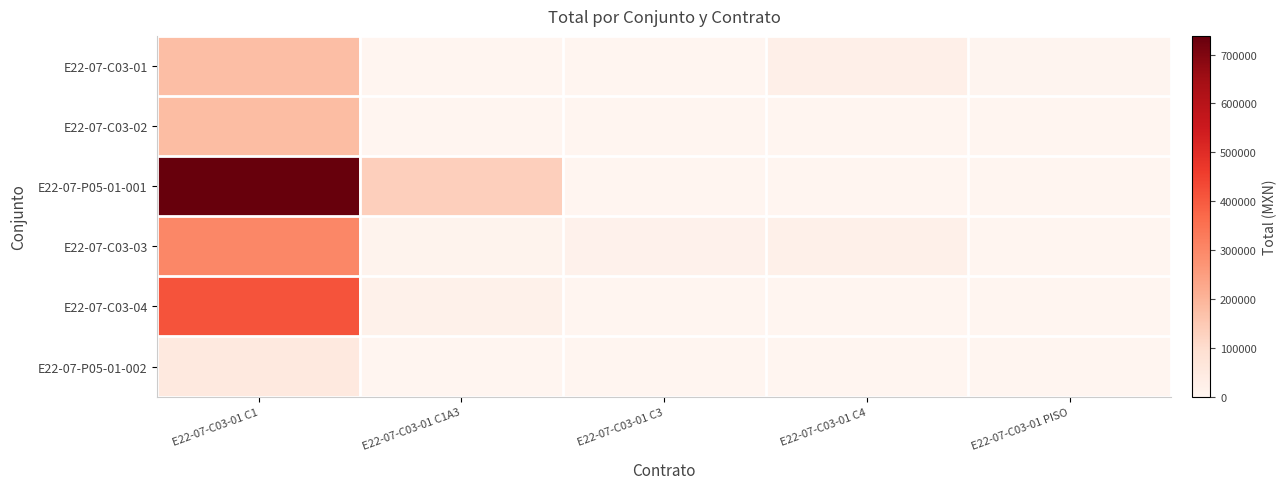

Rank the series at E22-07-C03-01 C3 from highest to lowest value.

E22-07-C03-03, E22-07-C03-01, E22-07-C03-02, E22-07-P05-01-001, E22-07-C03-04, E22-07-P05-01-002